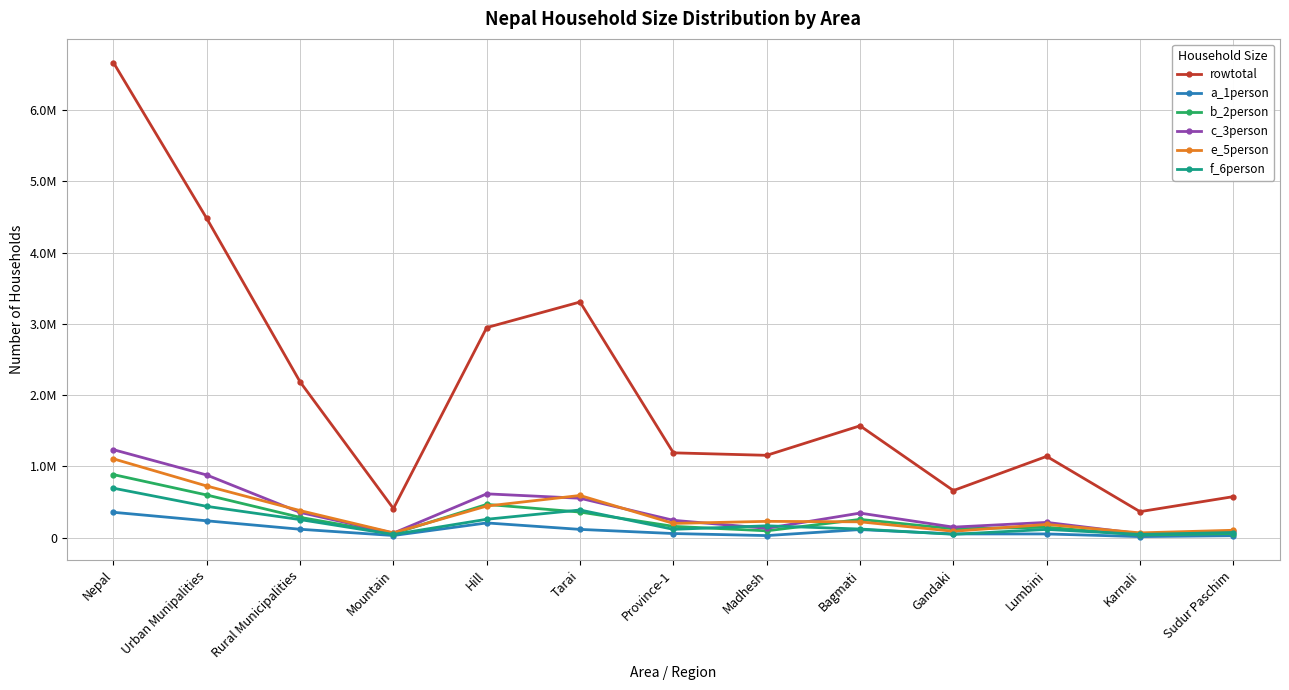

What are all the series names shown in the legend?

rowtotal, a_1person, b_2person, c_3person, e_5person, f_6person